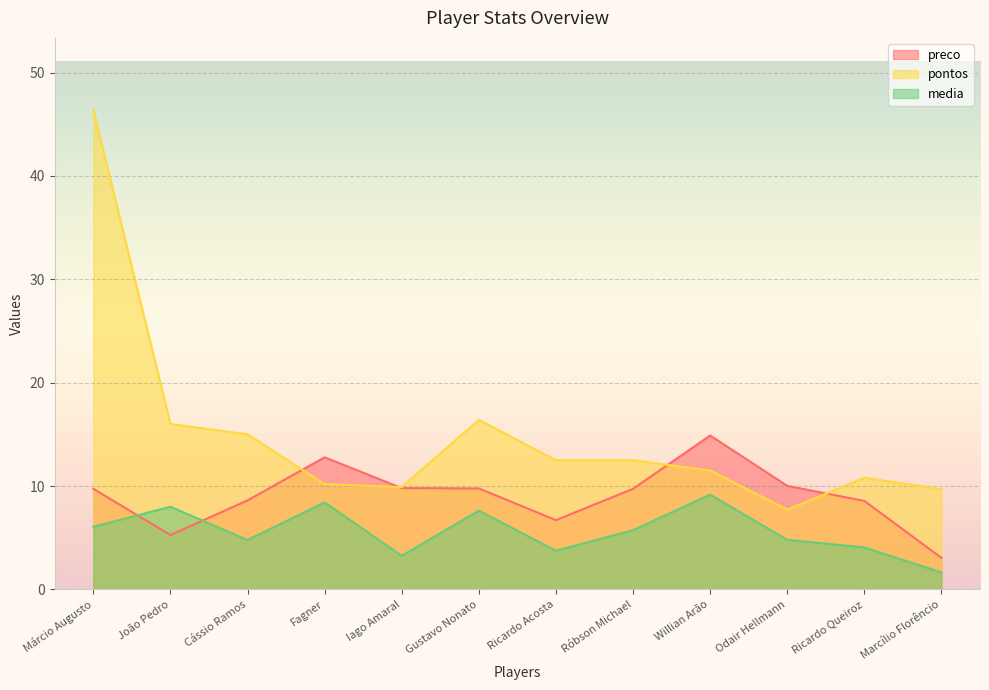

Reading left to right, what are all the values shown in this chart?

preco: Márcio Augusto=9.7	João Pedro=5.3	Cássio Ramos=8.6	Fagner=12.8	Iago Amaral=9.8	Gustavo Nonato=9.8	Ricardo Acosta=6.7	Róbson Michael=9.7	Willian Arão=14.9	Odair Hellmann=10.0	Ricardo Queiroz=8.6	Marcílio Florêncio=3.0
pontos: Márcio Augusto=46.4	João Pedro=16.0	Cássio Ramos=15.0	Fagner=10.2	Iago Amaral=9.9	Gustavo Nonato=16.4	Ricardo Acosta=12.5	Róbson Michael=12.5	Willian Arão=11.5	Odair Hellmann=7.7	Ricardo Queiroz=10.8	Marcílio Florêncio=9.7
media: Márcio Augusto=6.1	João Pedro=8.0	Cássio Ramos=4.8	Fagner=8.4	Iago Amaral=3.2	Gustavo Nonato=7.6	Ricardo Acosta=3.7	Róbson Michael=5.7	Willian Arão=9.2	Odair Hellmann=4.8	Ricardo Queiroz=4.1	Marcílio Florêncio=1.6